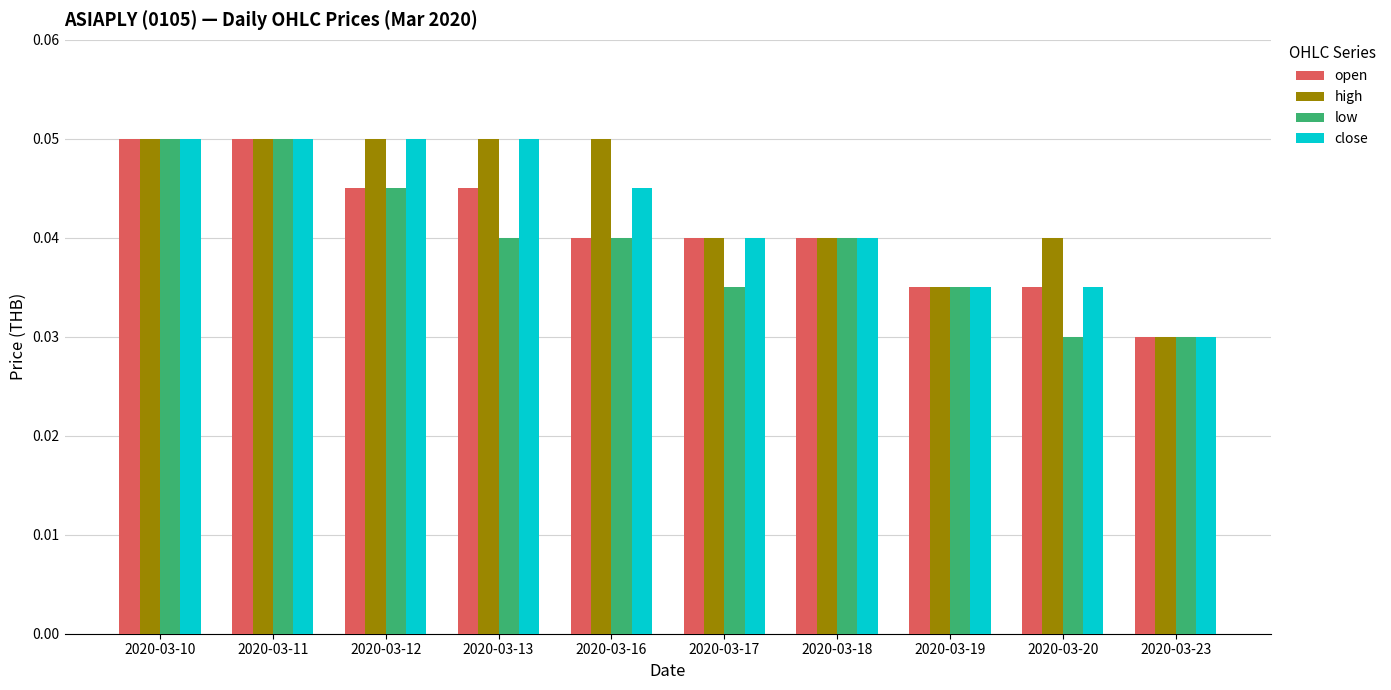

At which label does close reach its minimum?

2020-03-23